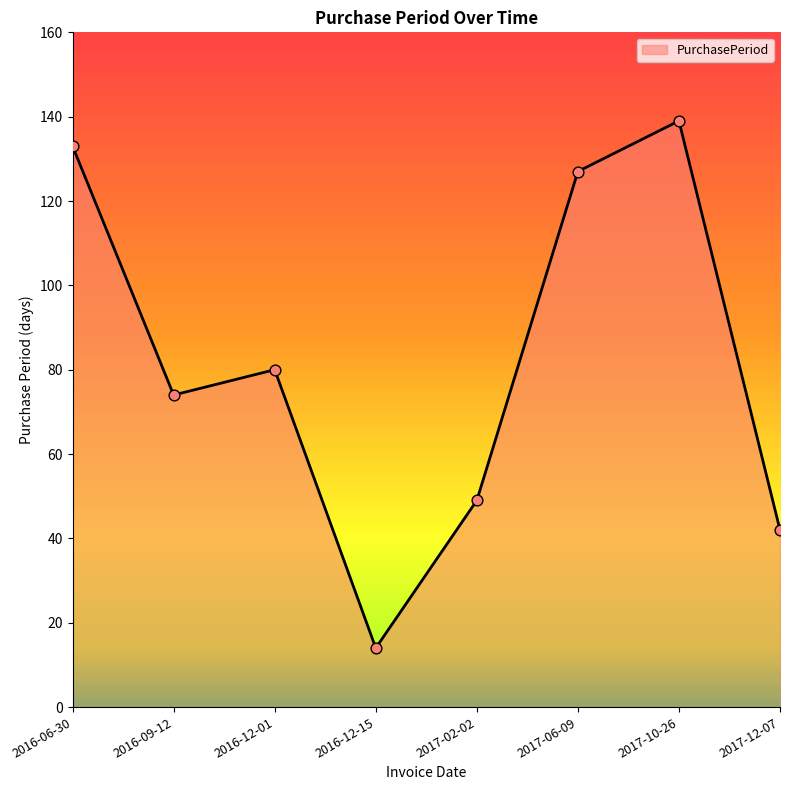

What is the ratio of the value at 2017-10-26 to the value at 2016-12-01?

1.7